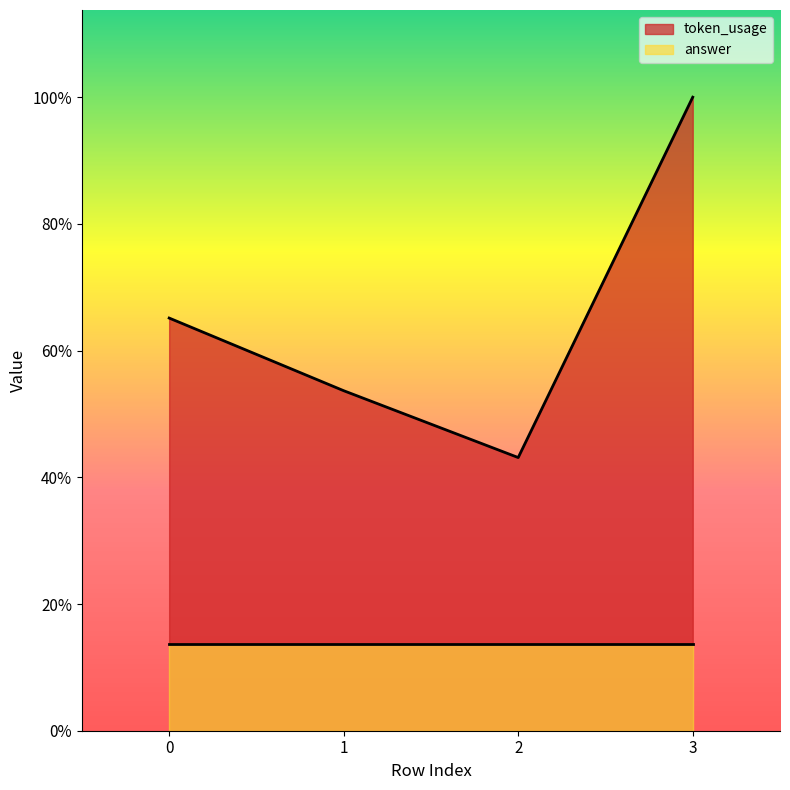

Which has a higher value, 2 or 1?

1